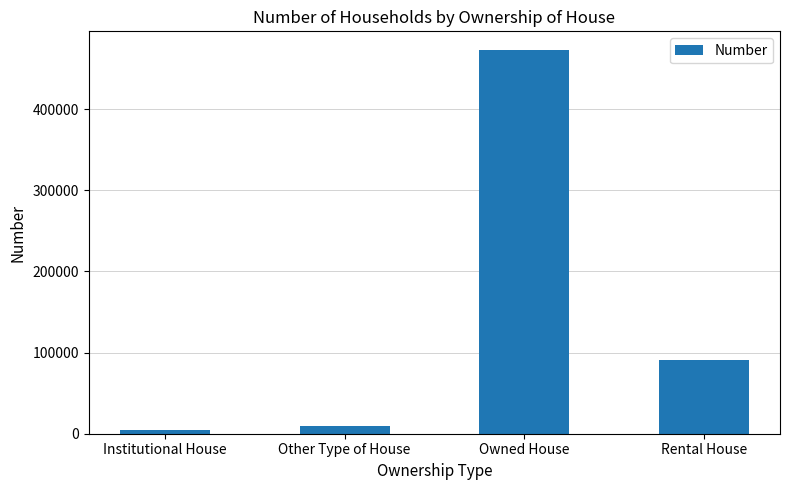

What is the difference between the second highest and second lowest values?

81458